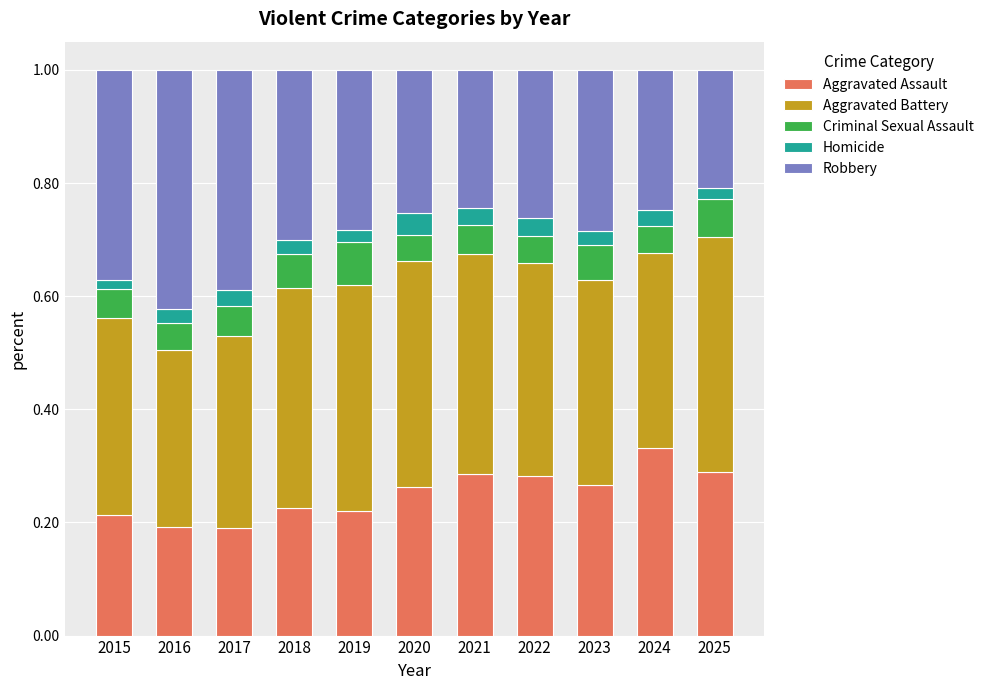

Count the Aggravated Assault values in the range 0 to 1.

11